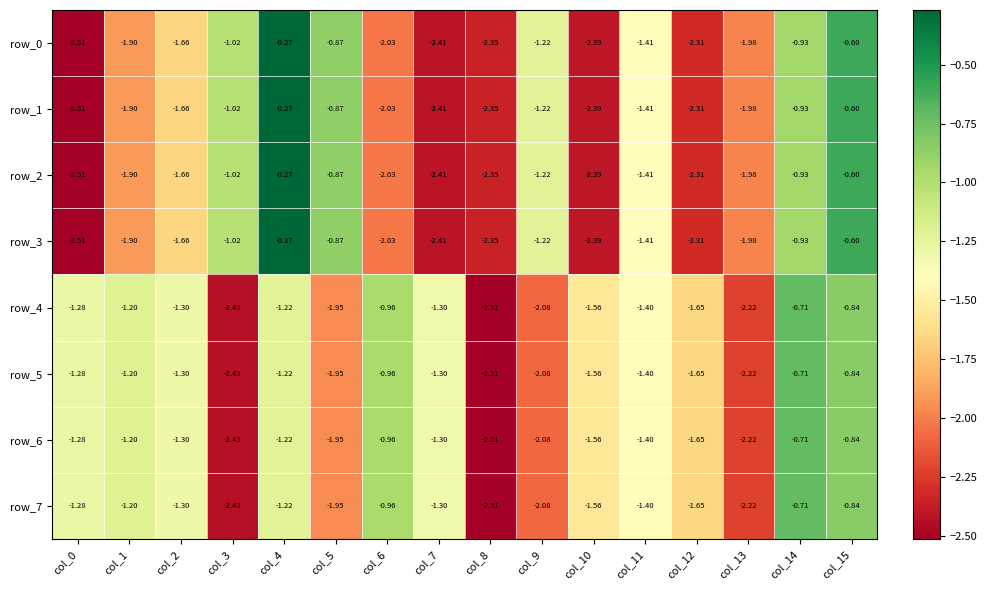

Which series has the largest total across all categories?

row_4